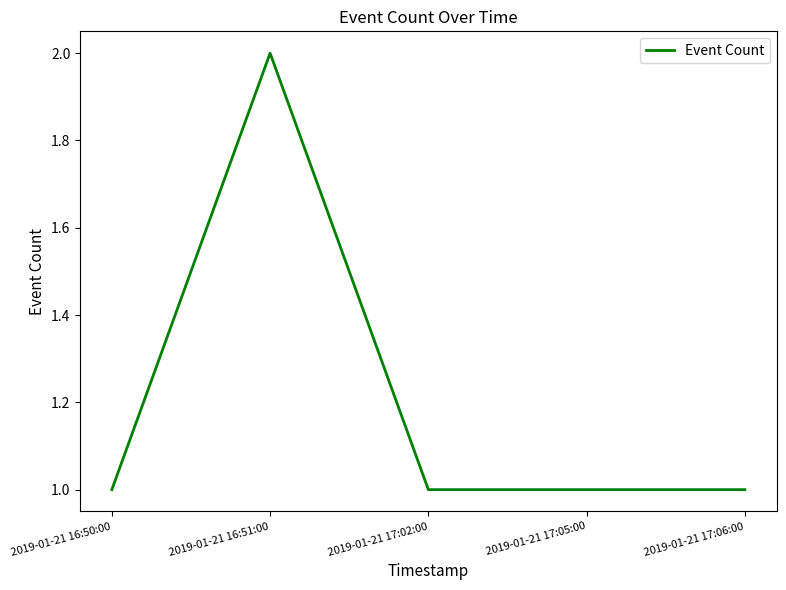

Reading left to right, extract all data points from this chart.

1	2	1	1	1